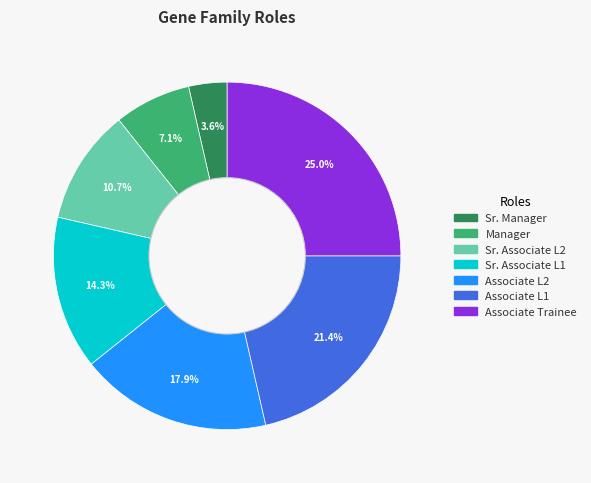

To the nearest percent, what is the average slice percentage?

14%